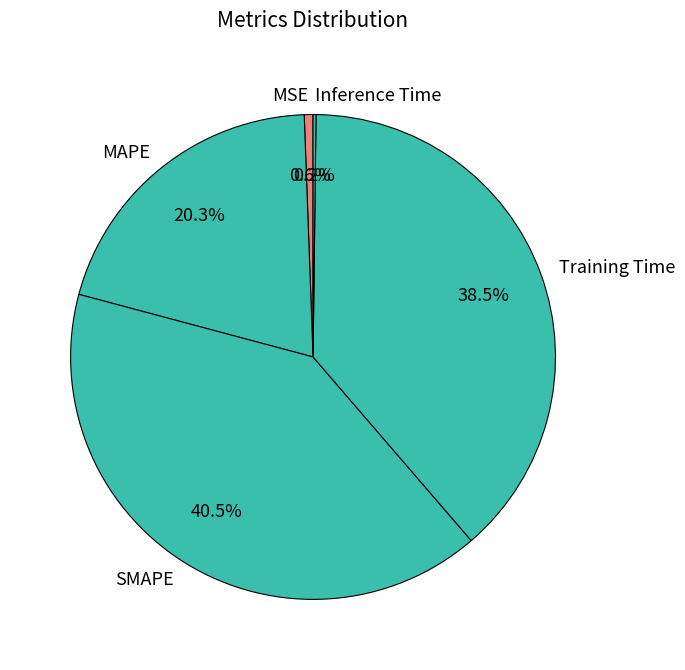

What percentage is NOT represented by MAPE?

79.7%